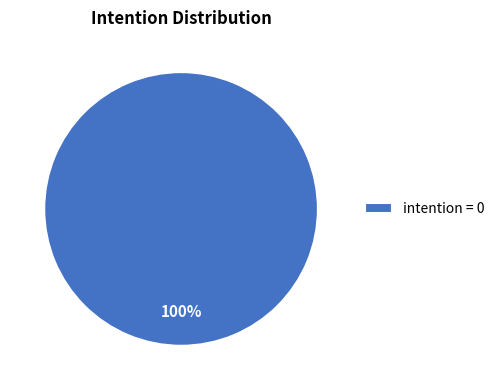

Rank the categories by value from lowest to highest.

intention = 0